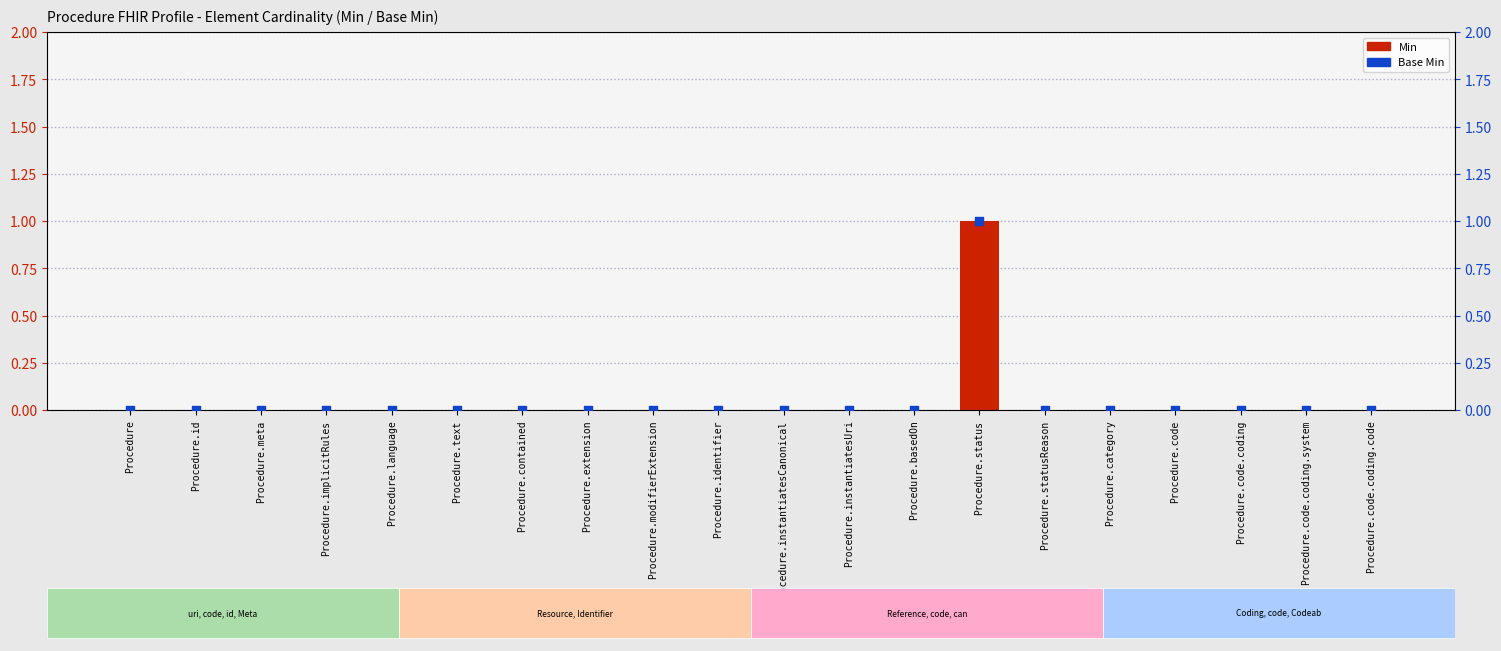

Which series contains the highest Y value?

Min